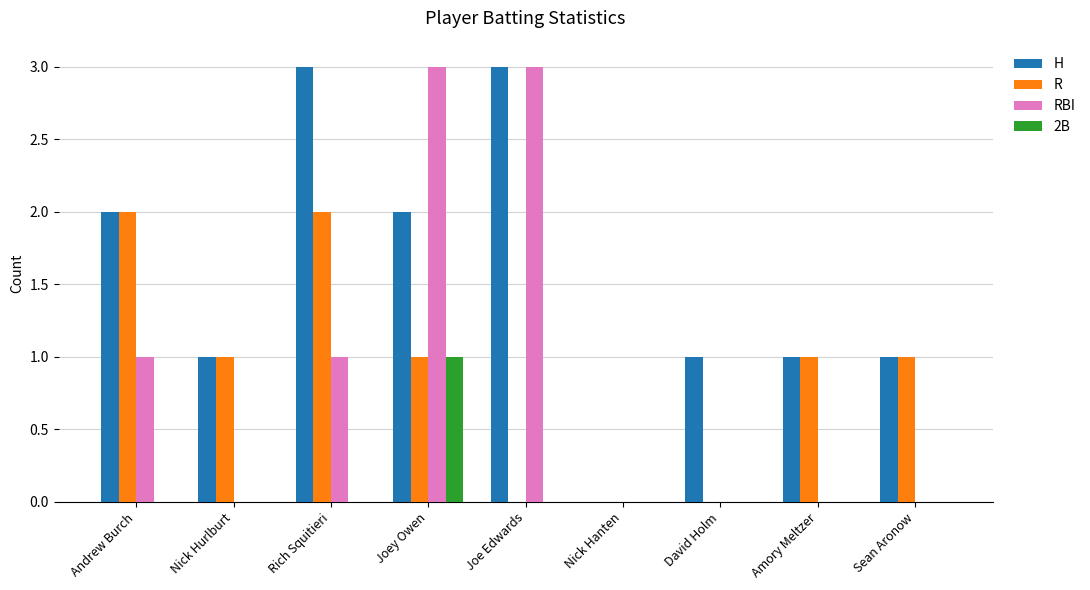

What is the total value across all series at Rich Squitieri?

6